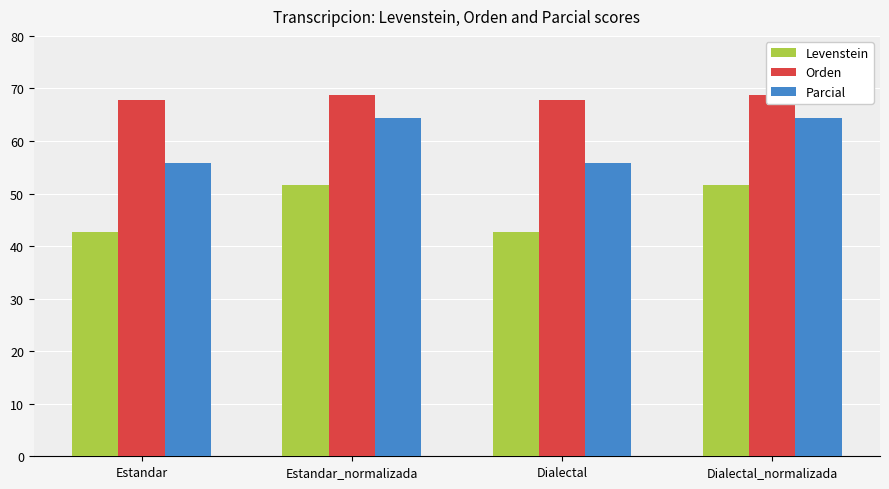

What is the value of the Parcial bar at the 3rd from the left?

55.8